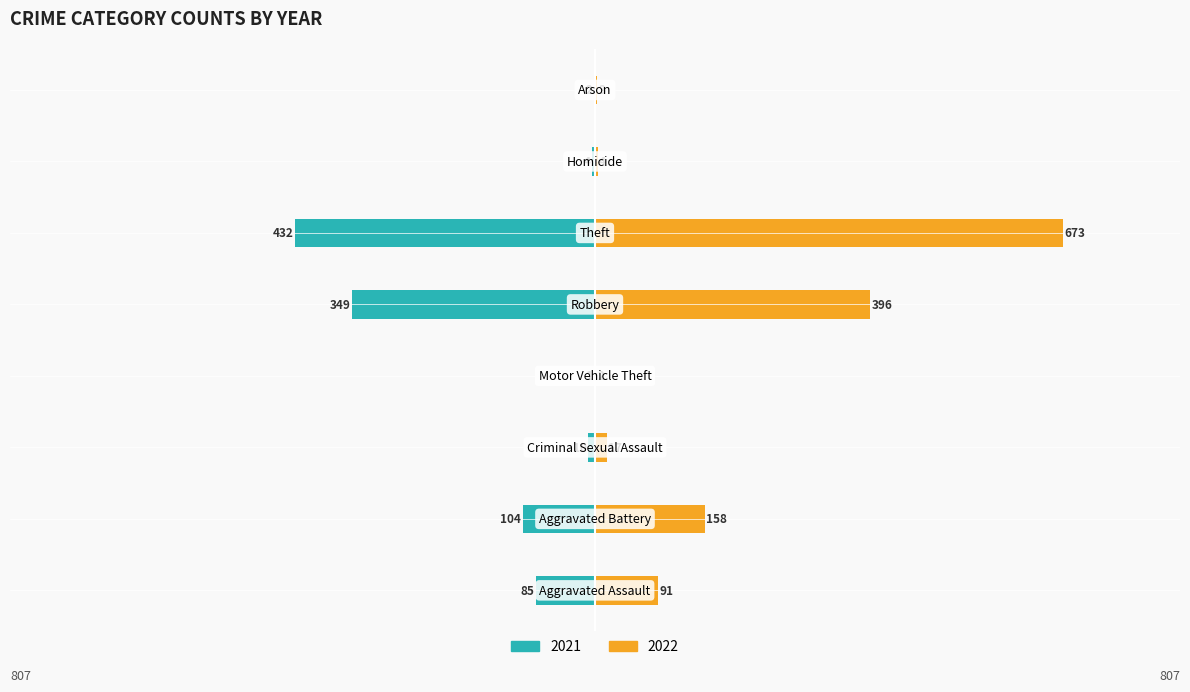

Reading right to left, what are all the values shown in this chart?

2021: -2	-4	-432	-349	-1	-10	-104	-85
2022: 3	4	673	396	2	17	158	91